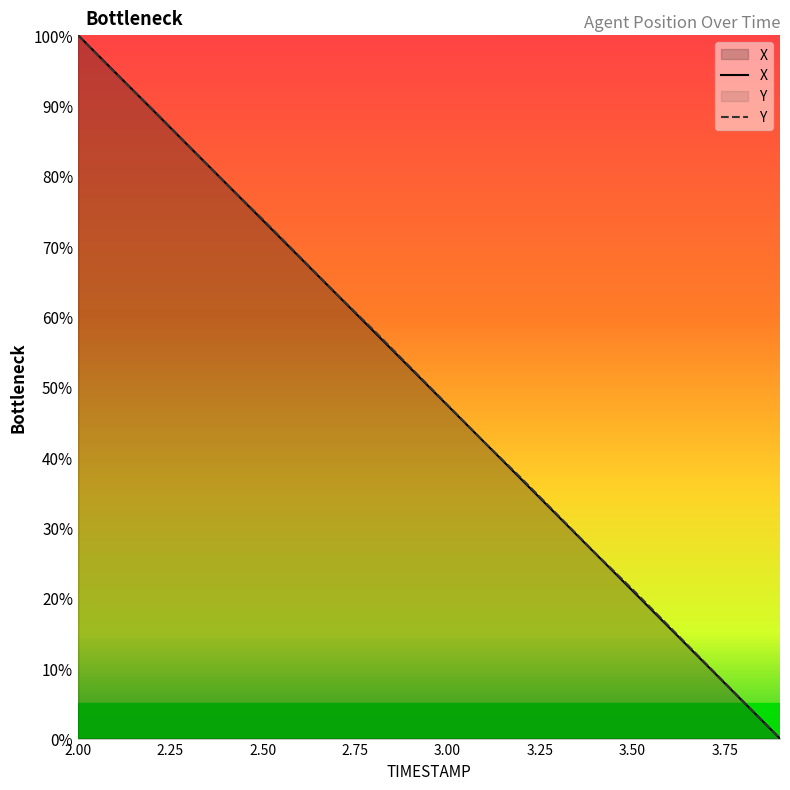

Does the chart display data point markers on the line(s)?

No